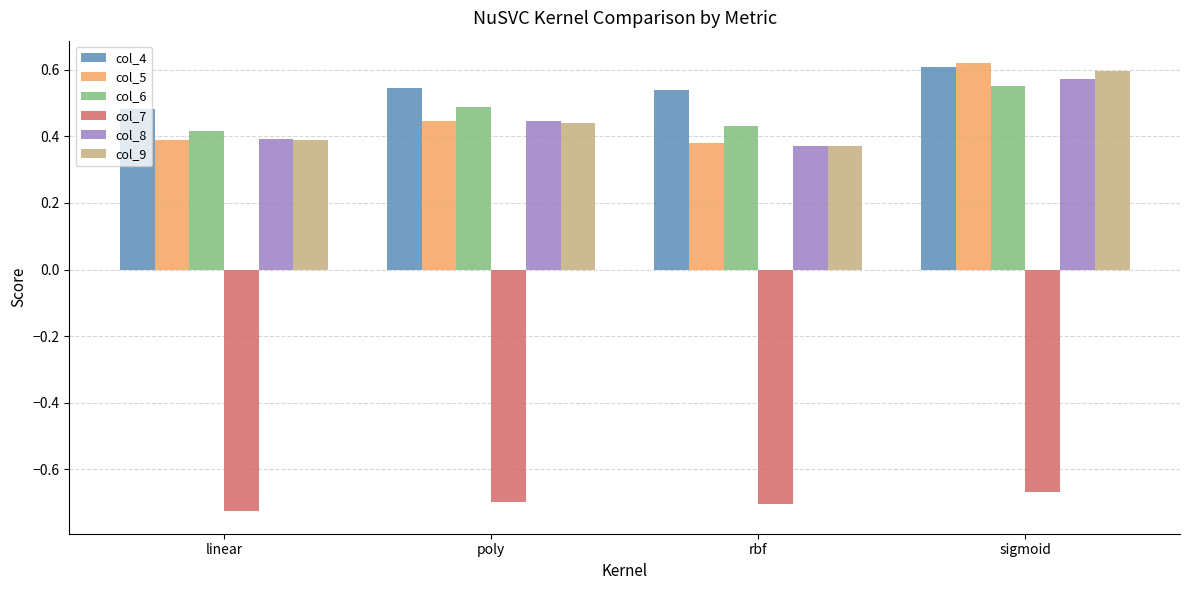

At how many categories does at least one series exceed 0?

4